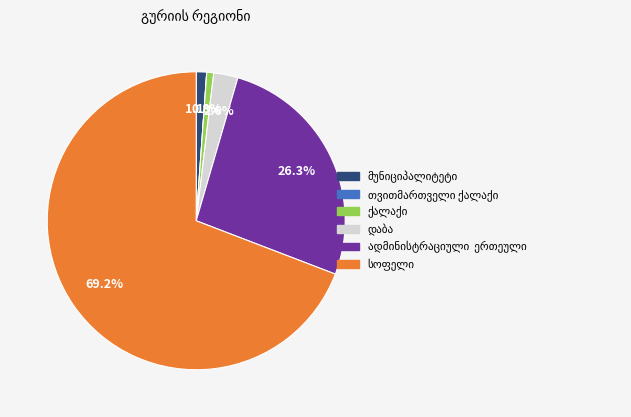

Is there any slice that represents more than half of the pie?

Yes